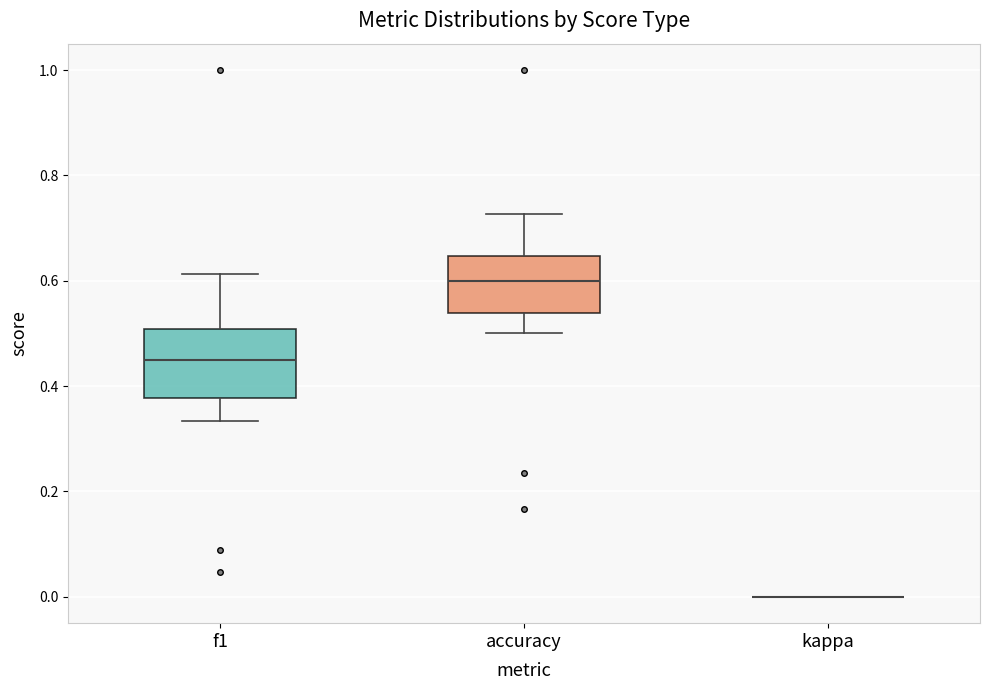

Reading left to right, transcribe this box plot: for each box, give where its median line is, the range the box spans, and where its two whiskers end, as read against the y-axis. The values are not printed on the chart, so give them approximately, as read against the axis.

f1: median 0.46, box 0.38 to 0.50, whiskers 0.34 to 0.62
accuracy: median 0.60, box 0.54 to 0.64, whiskers 0.50 to 0.72
kappa: box collapsed to a line at 0.00, whiskers 0.00 to 0.00